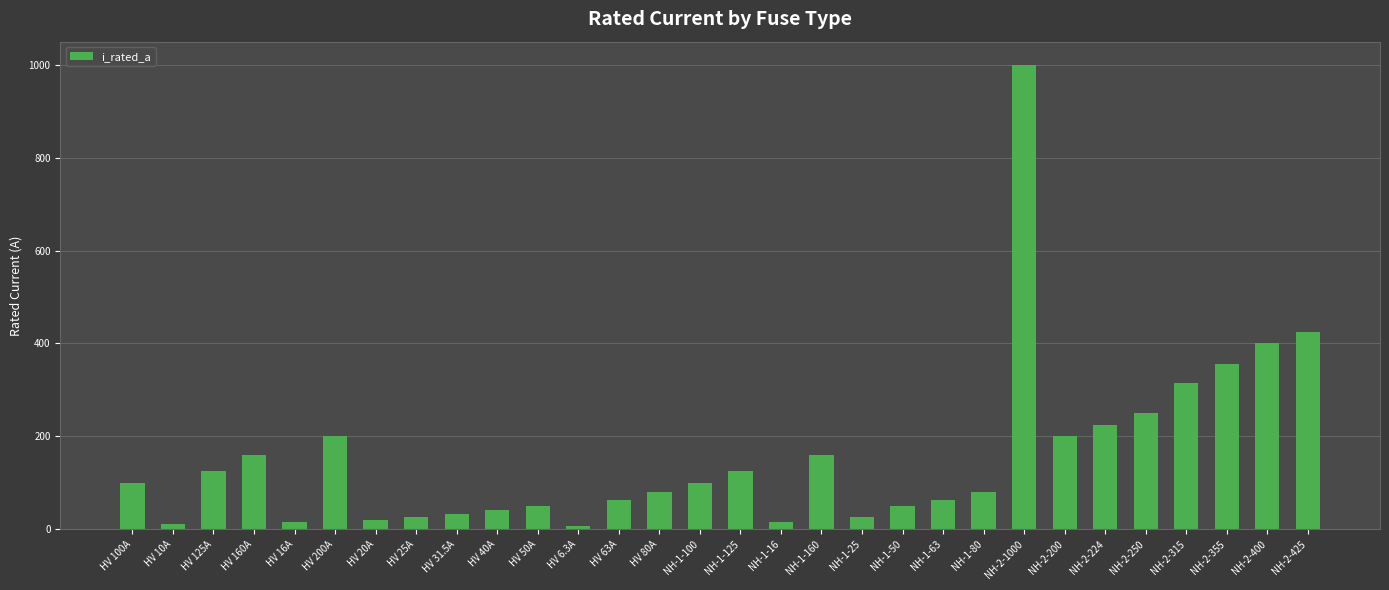

Does the chart contain stacked bars?

No